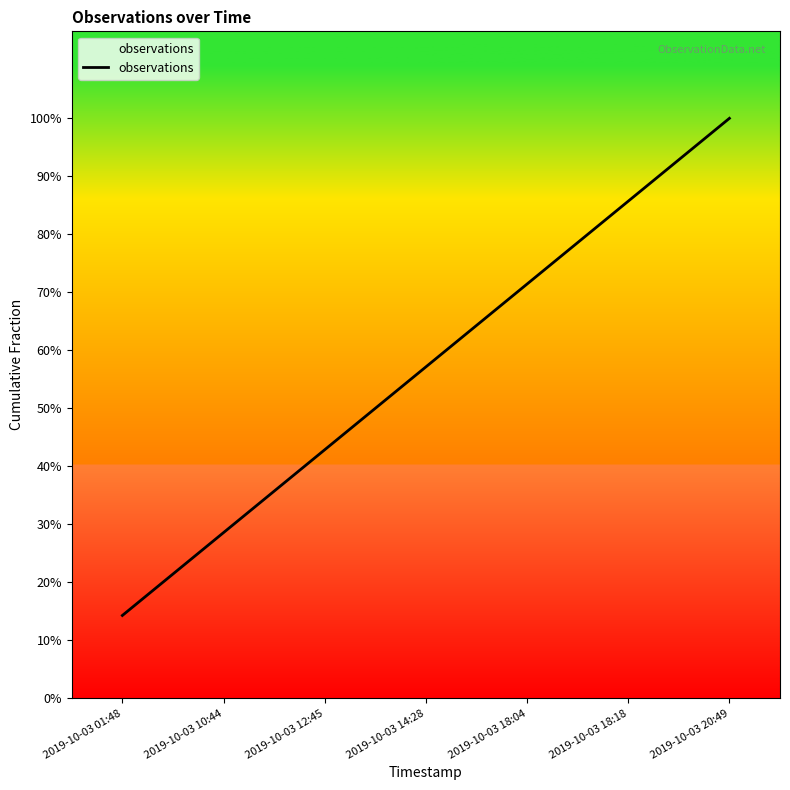

What position from the left is 2019-10-03 12:45?

3